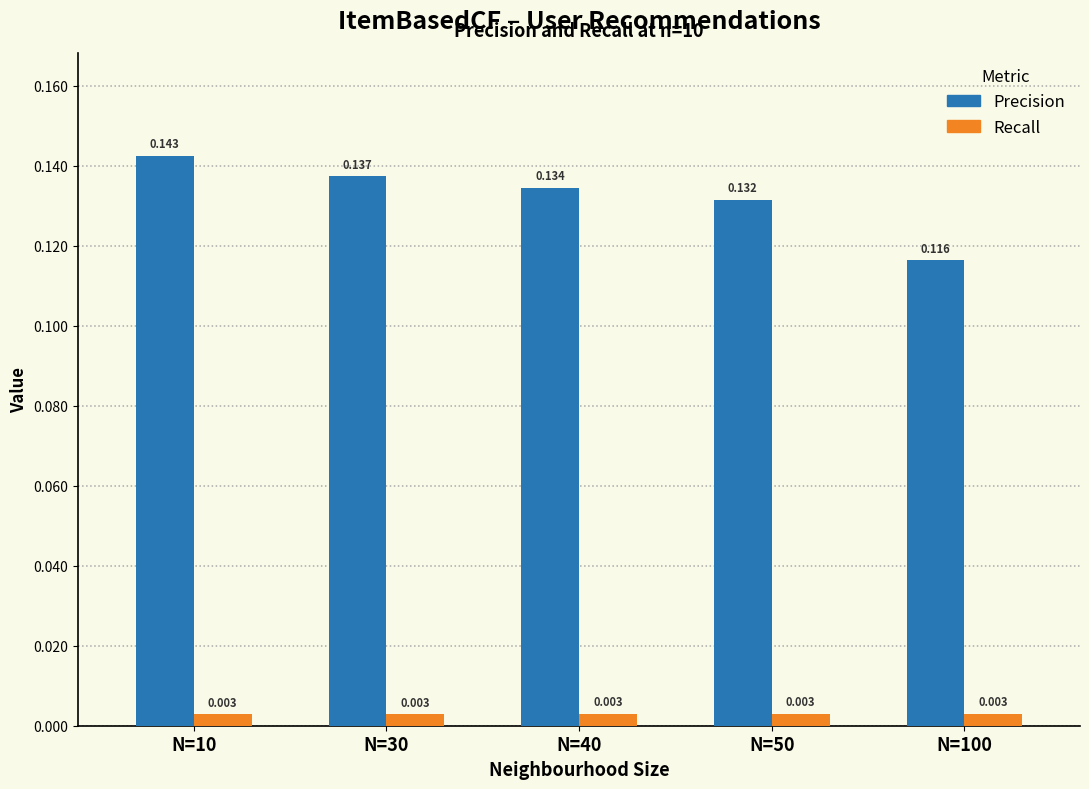

Which series has the largest range (max minus min)?

Precision